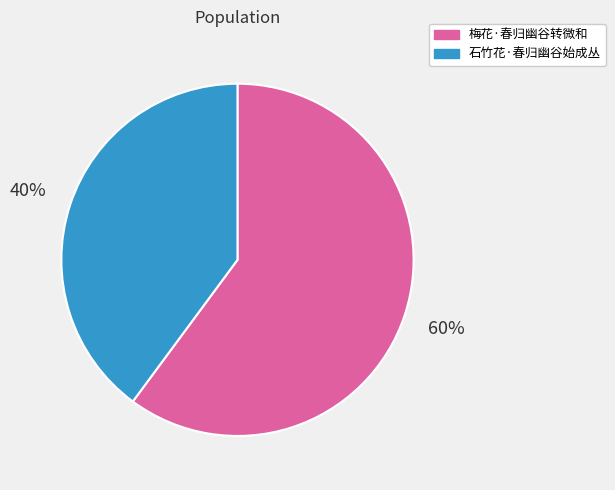

Combined, do 梅花·春归幽谷转微和 and 石竹花·春归幽谷始成丛 account for over 50%?

Yes